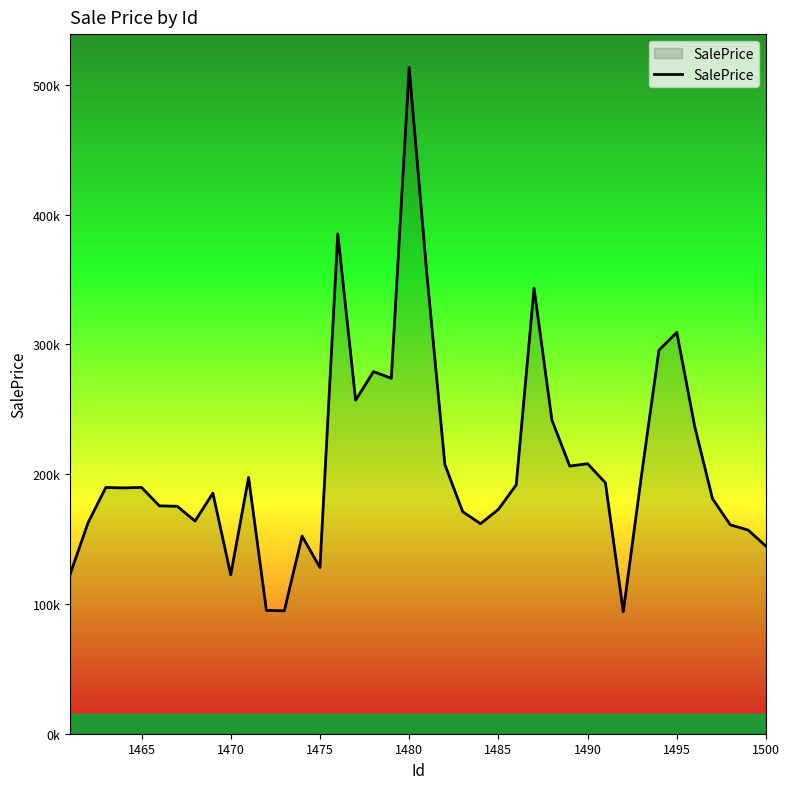

Does the chart display data point markers on the line(s)?

No